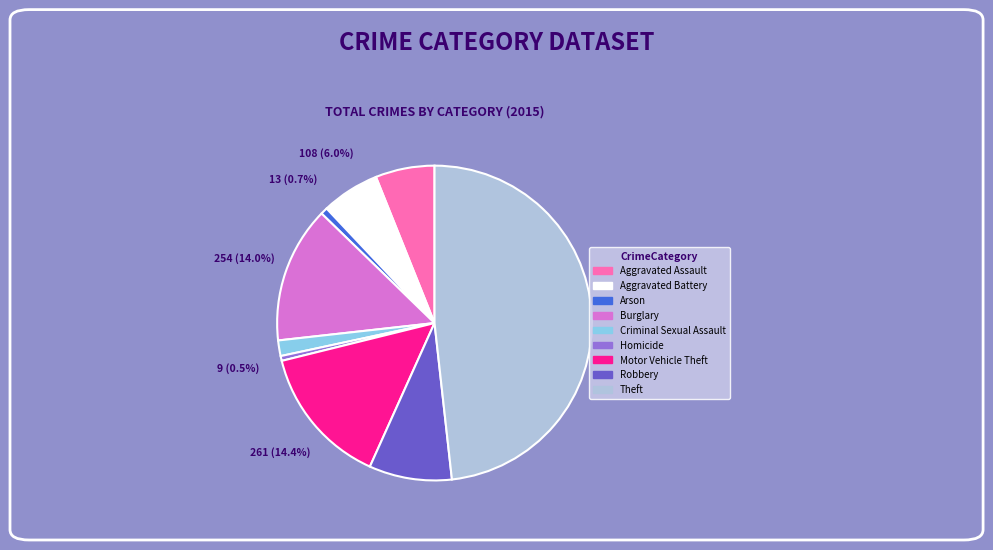

Which slice is the largest?

Theft